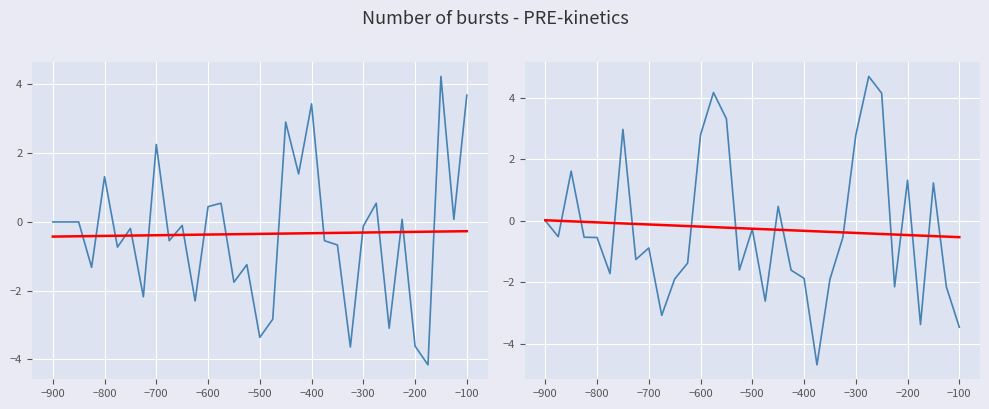

Reading right to left, transcribe all the data shown in this chart.

y: 3.7	0.1	4.2	-4.2	-3.6	0.1	-3.1	0.5	-0.1	-3.6	-0.7	-0.5	3.4	1.4	2.9	-2.8	-3.4	-1.2	-1.8	0.5	0.4	-2.3	-0.1	-0.5	2.3	-2.2	-0.2	-0.7	1.3	-1.3	0.0	-0.0	0.0
trend_y: -0.3	-0.3	-0.3	-0.3	-0.3	-0.3	-0.3	-0.3	-0.3	-0.3	-0.3	-0.3	-0.3	-0.3	-0.3	-0.3	-0.3	-0.4	-0.4	-0.4	-0.4	-0.4	-0.4	-0.4	-0.4	-0.4	-0.4	-0.4	-0.4	-0.4	-0.4	-0.4	-0.4
z: -3.5	-2.2	1.2	-3.4	1.3	-2.2	4.1	4.7	2.8	-0.5	-1.9	-4.7	-1.9	-1.6	0.5	-2.6	-0.3	-1.6	3.3	4.2	2.8	-1.4	-1.9	-3.1	-0.9	-1.3	3.0	-1.7	-0.5	-0.5	1.6	-0.5	0.0
trend_z: -0.5	-0.5	-0.5	-0.5	-0.5	-0.5	-0.4	-0.4	-0.4	-0.4	-0.4	-0.3	-0.3	-0.3	-0.3	-0.3	-0.3	-0.2	-0.2	-0.2	-0.2	-0.2	-0.2	-0.1	-0.1	-0.1	-0.1	-0.1	-0.1	-0.0	-0.0	-0.0	0.0